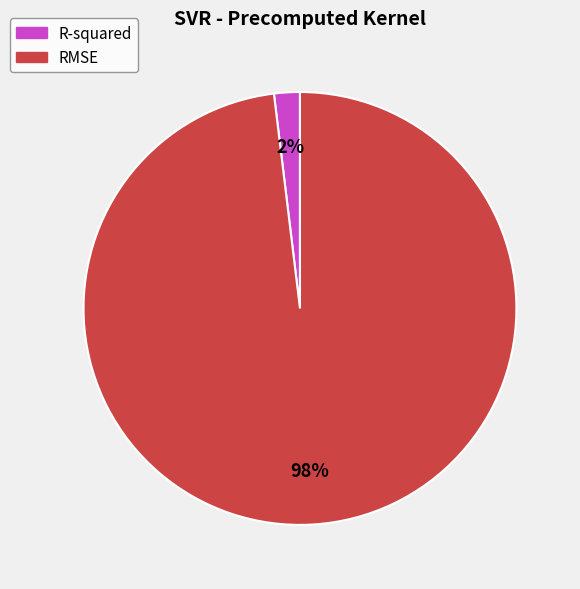

Rank the categories by value from lowest to highest.

R-squared, RMSE